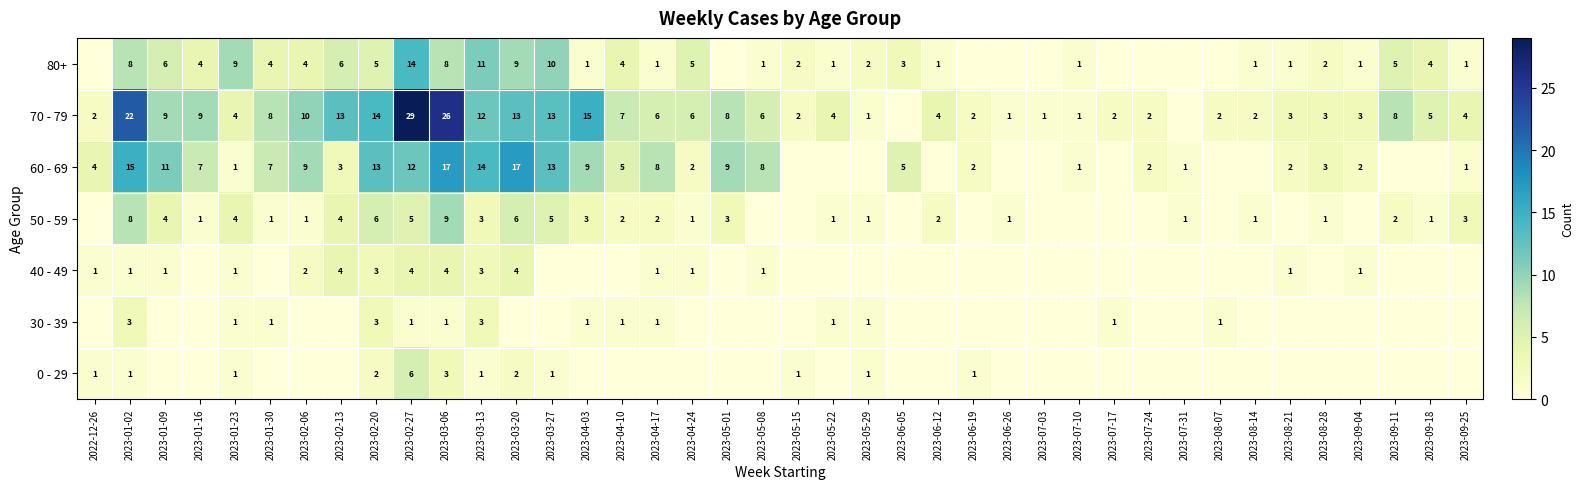

What is the total value across all series at 2023-03-13?

47